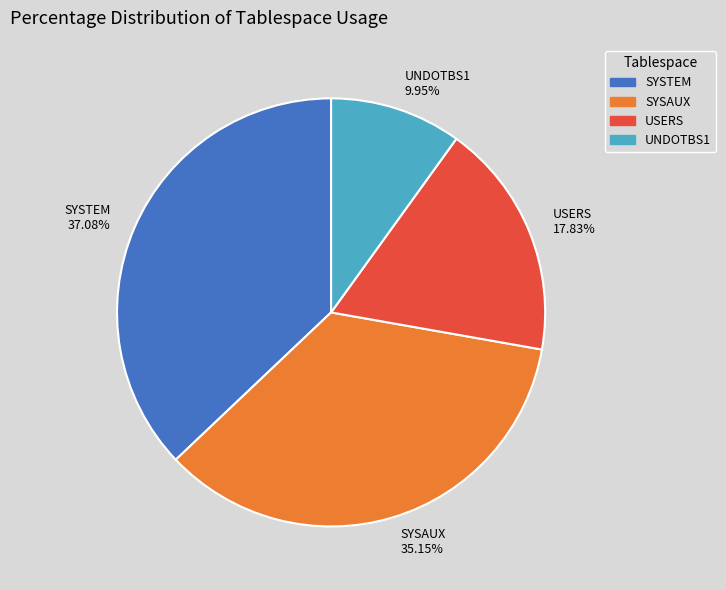

How many slices are in this pie chart?

4